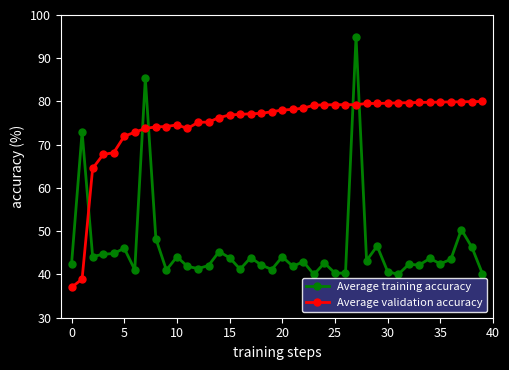

List the series in order of their peak value, highest first.

Average training accuracy, Average validation accuracy